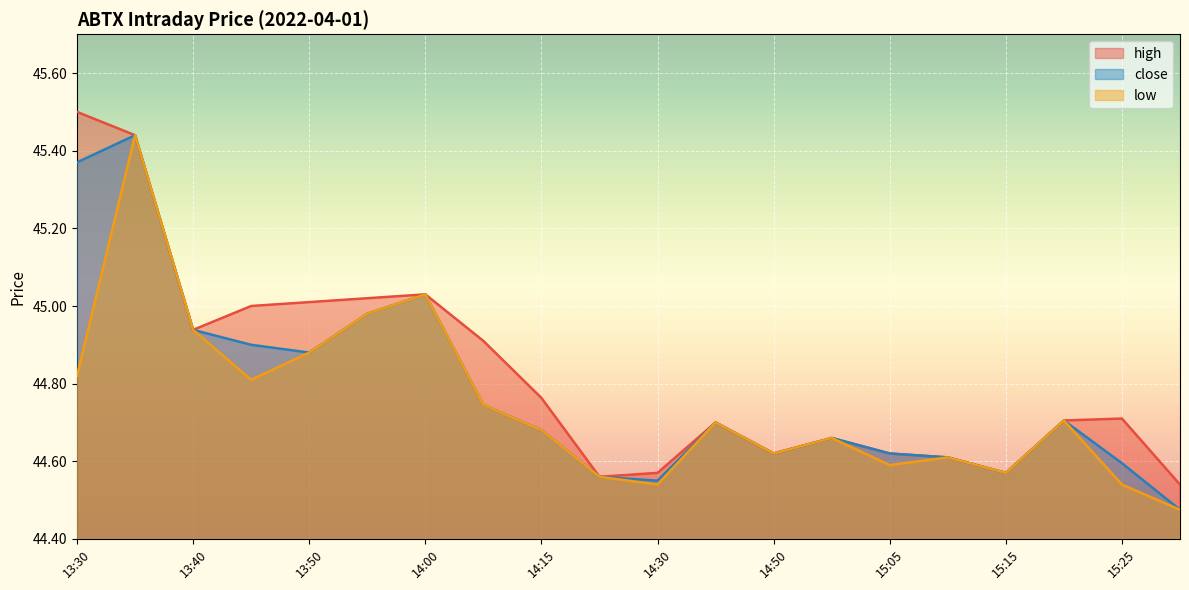

Which series has the largest total across all categories?

high